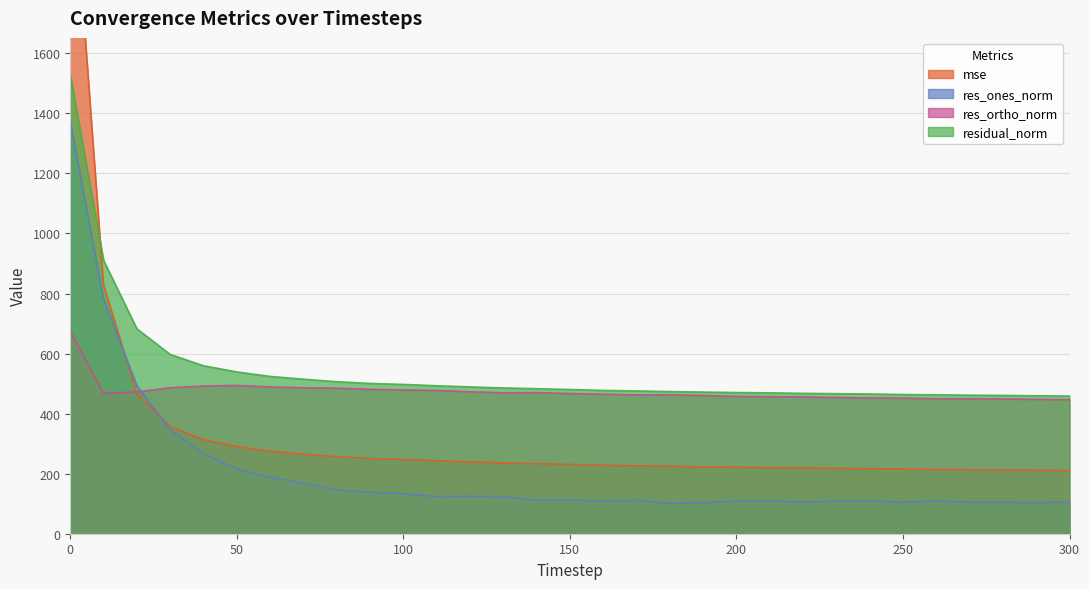

At how many categories does at least one series exceed 217?

31